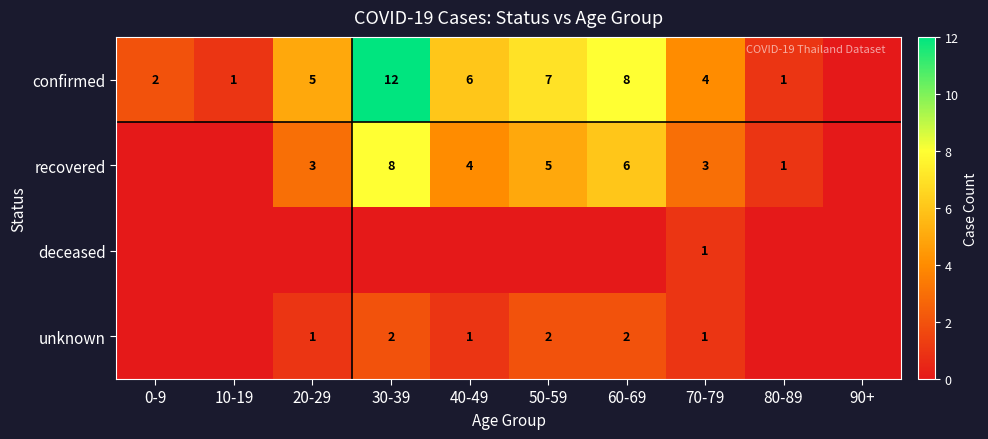

The confirmed series shows 1 at 70-79. True or false?

False